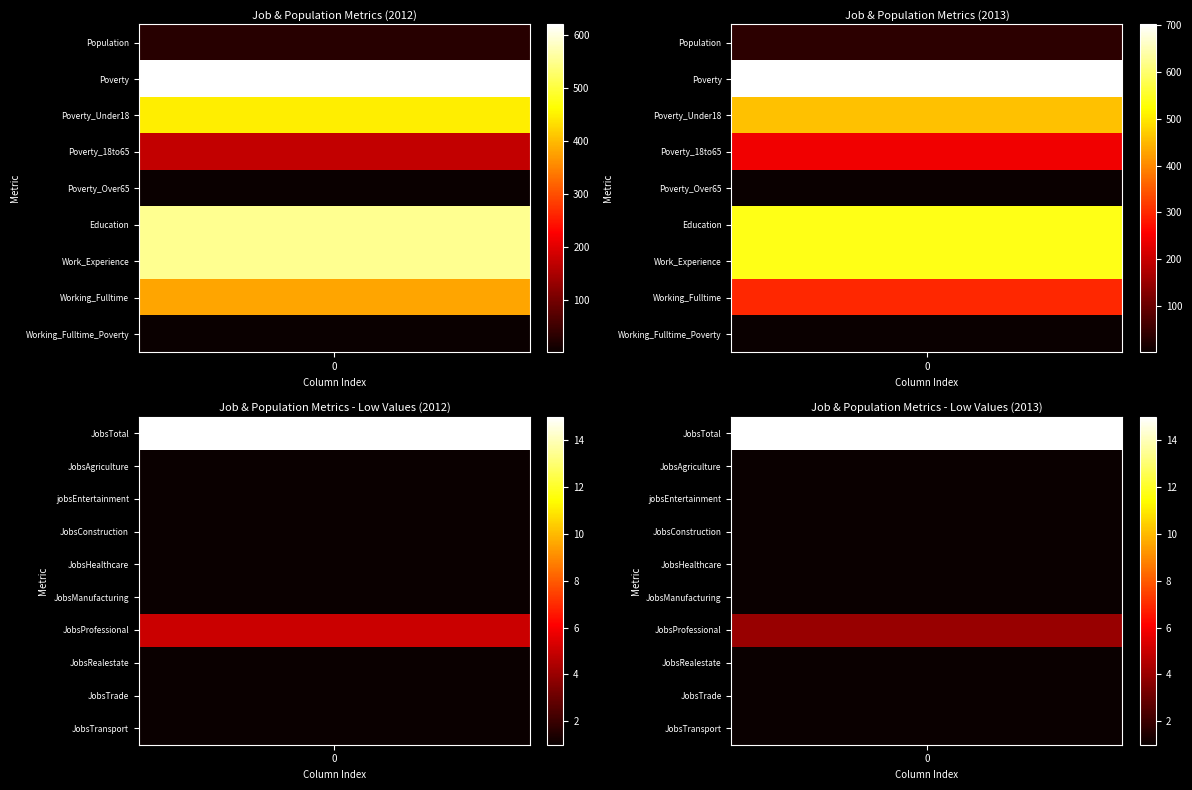

What is the lowest value of the 2012 series?

1